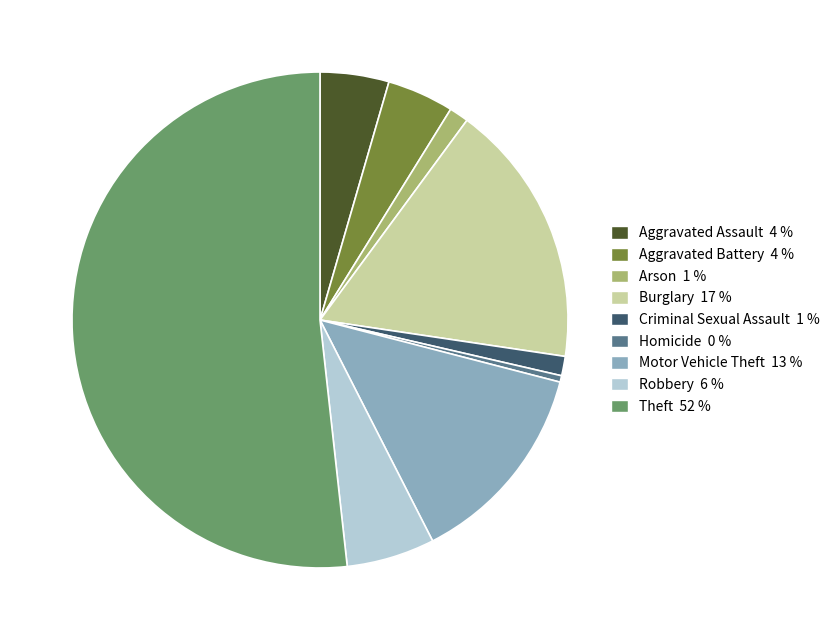

True or false: Aggravated Battery accounts for 14% of the total.

False